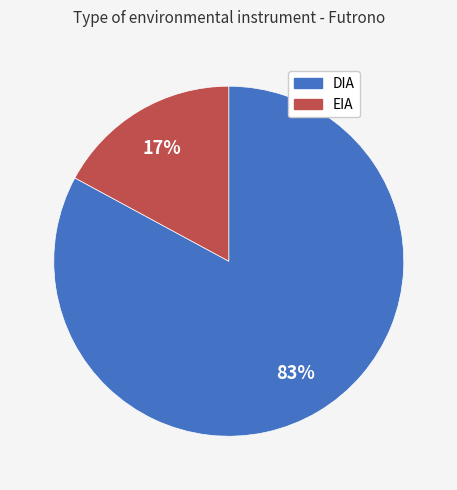

Which slice is the smallest?

EIA